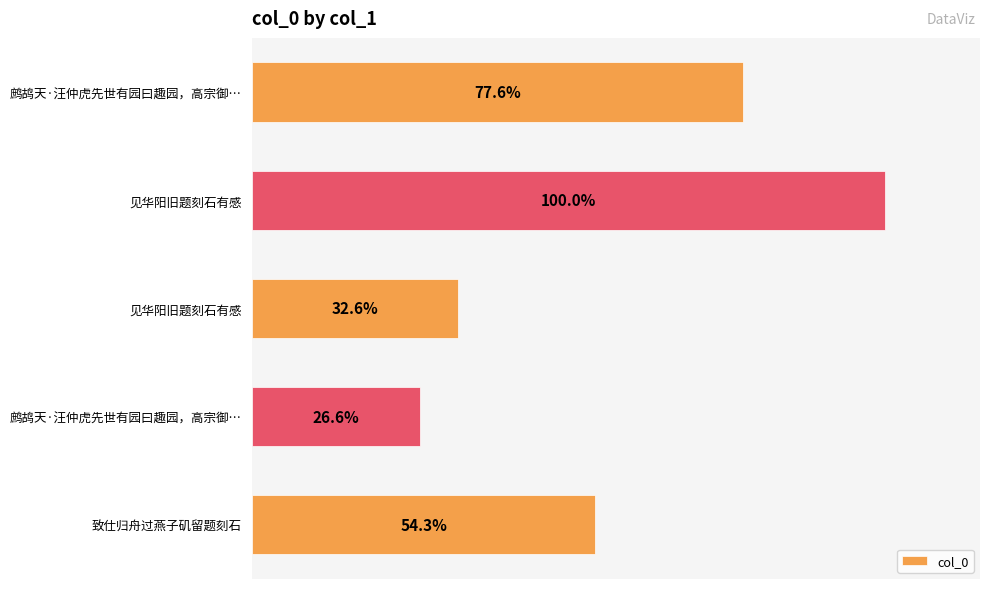

Are the bars horizontal?

Yes